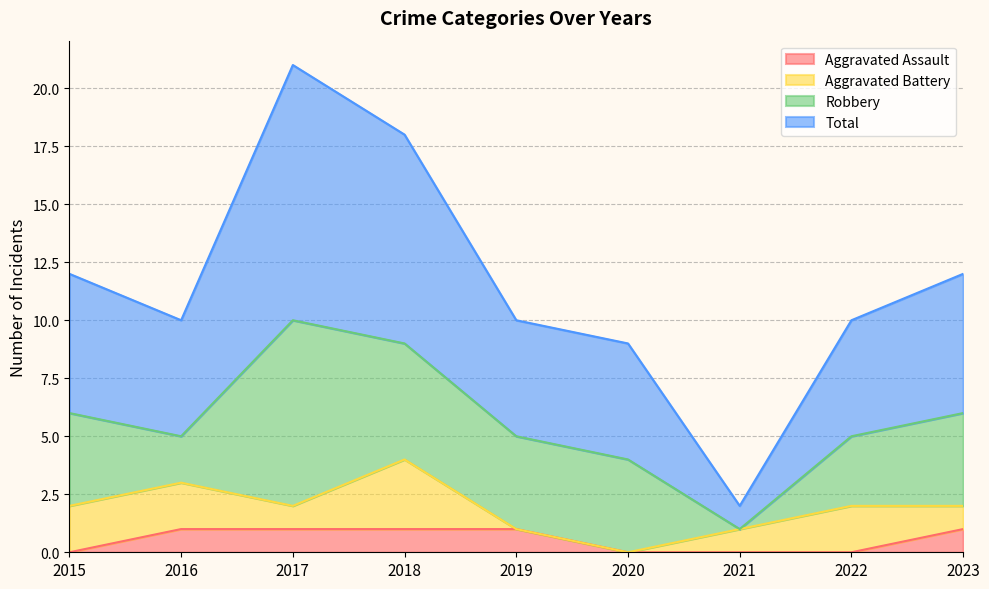

True or false: Total and Aggravated Assault intersect in this chart.

False